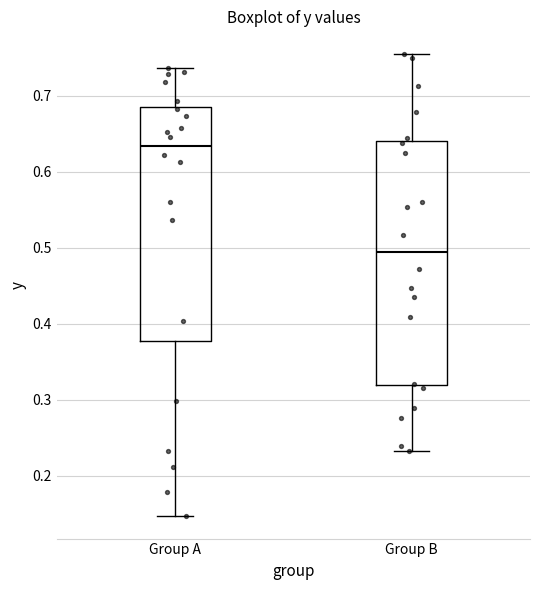

Where is the lower edge of the box for Group B on the y-axis? The values are not printed on the chart, so give them approximately, as read against the axis.

0.32